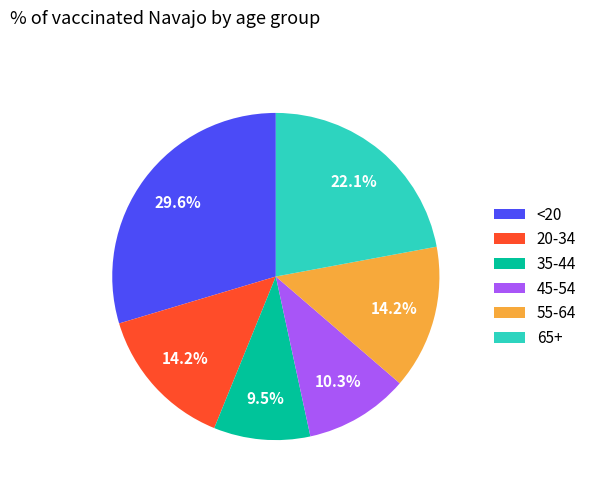

Between 35-44 and 55-64, which is larger?

55-64